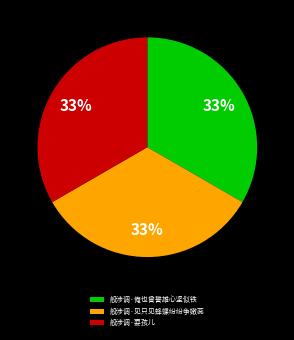

Approximately how many times larger is the value at 般涉调·耍孩儿 compared to 般涉调·俺也曾誓雄心坚似铁?

1.0